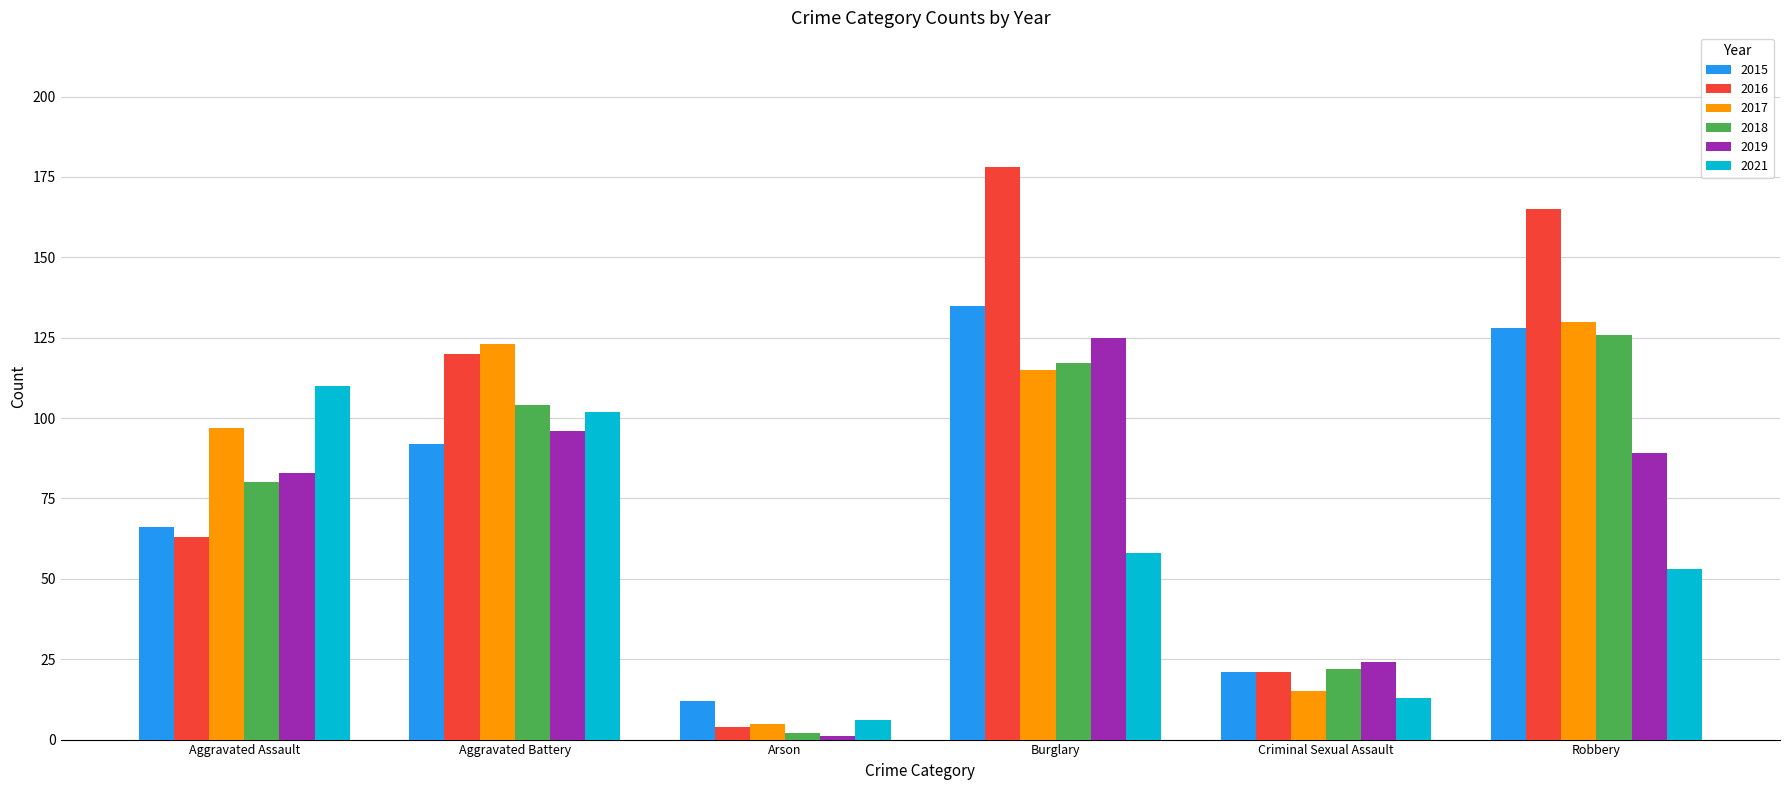

Does the chart contain any negative values?

No